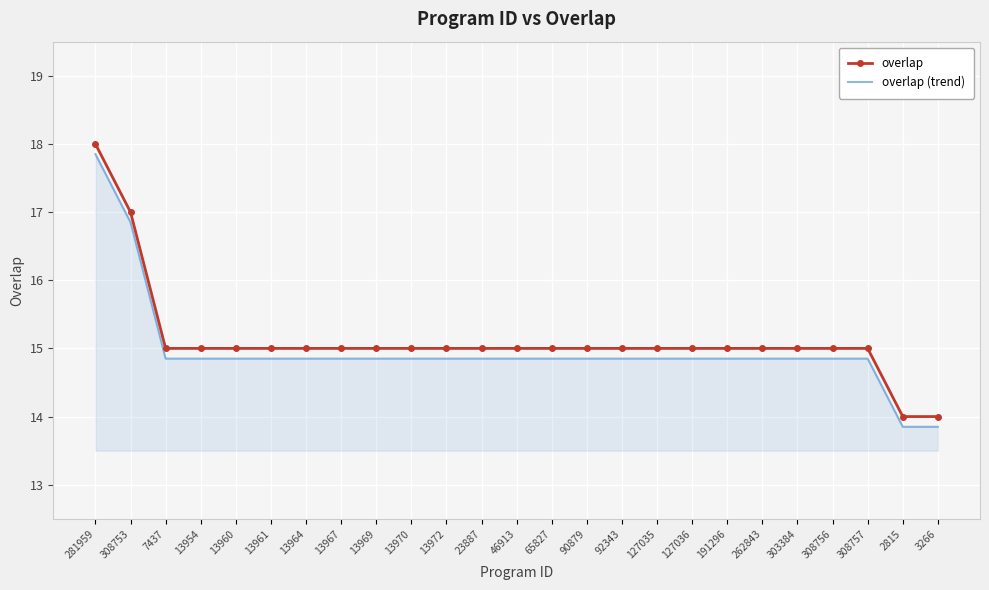

Is the value of overlap at 303384 greater than the value of overlap (trend) at 127035?

Yes